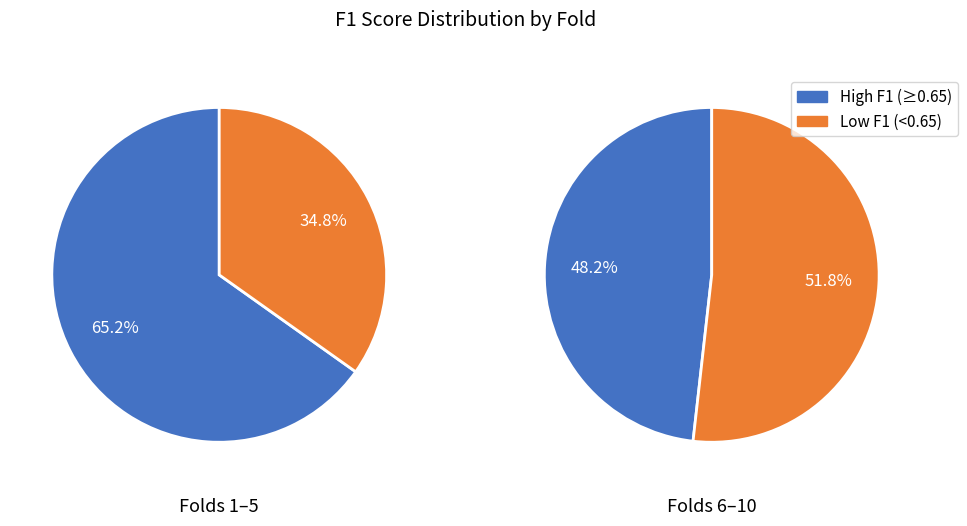

Does 4 account for over 50% of the chart?

No